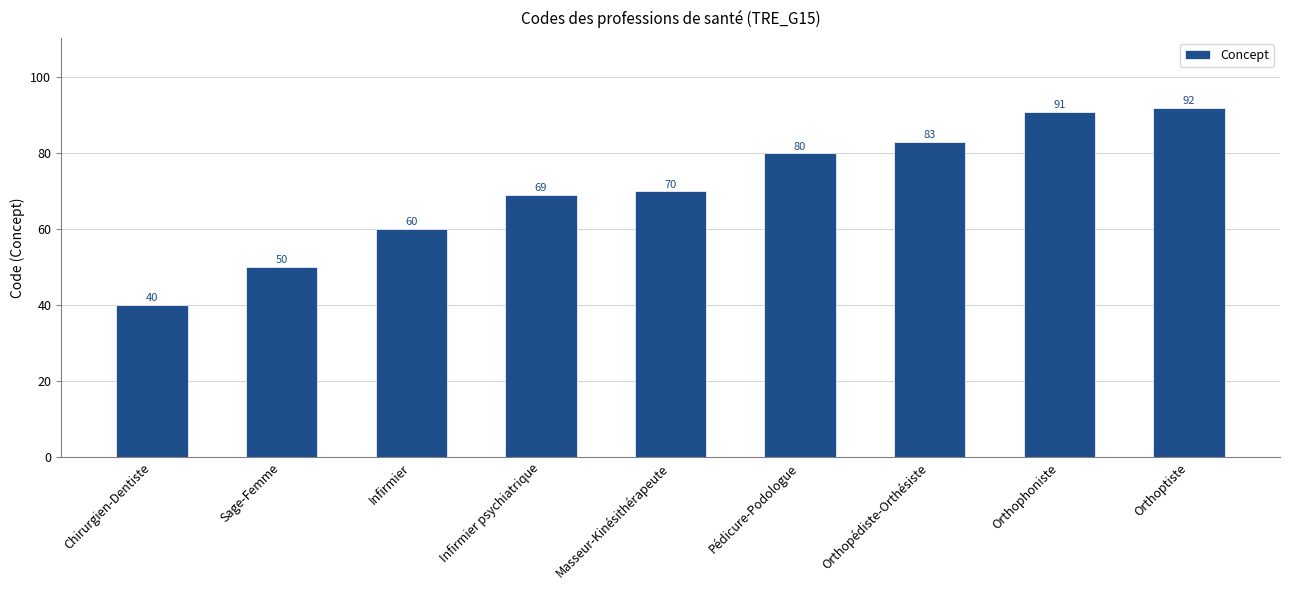

The chart shows a value of 92 at Orthoptiste. True or false?

True